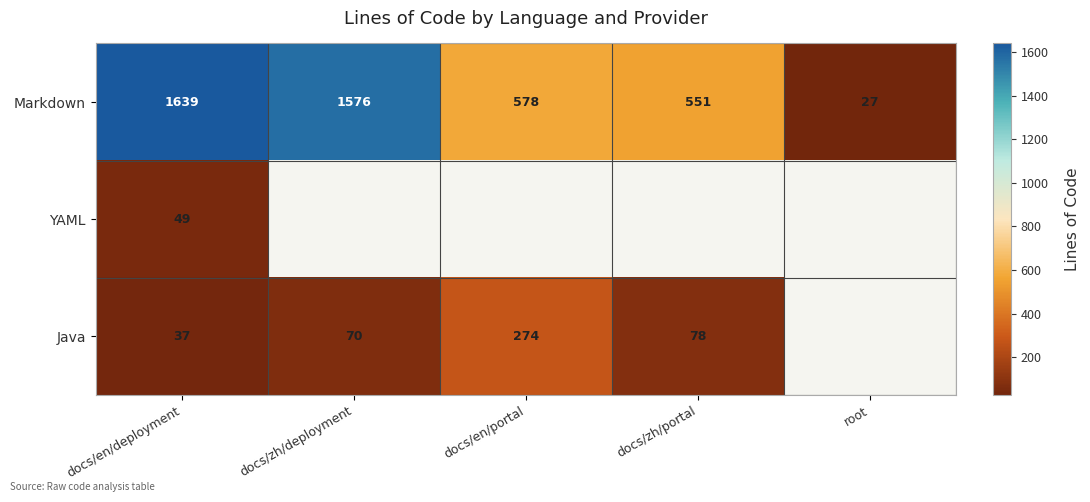

The value of Markdown at docs/en/portal is 879. True or false?

False